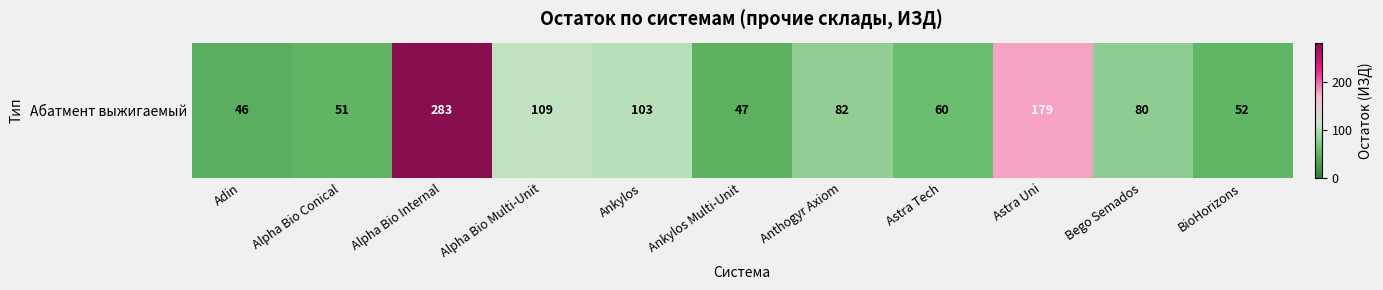

What is the change in value from Astra Tech to Bego Semados?

+20